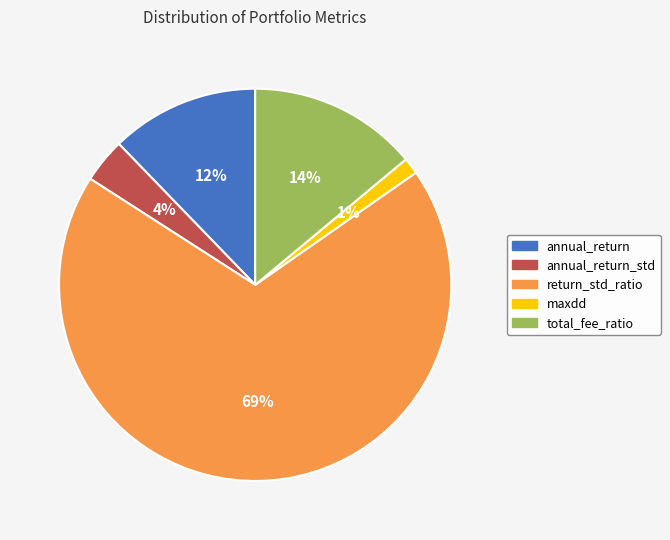

Is there a majority slice in this chart?

Yes